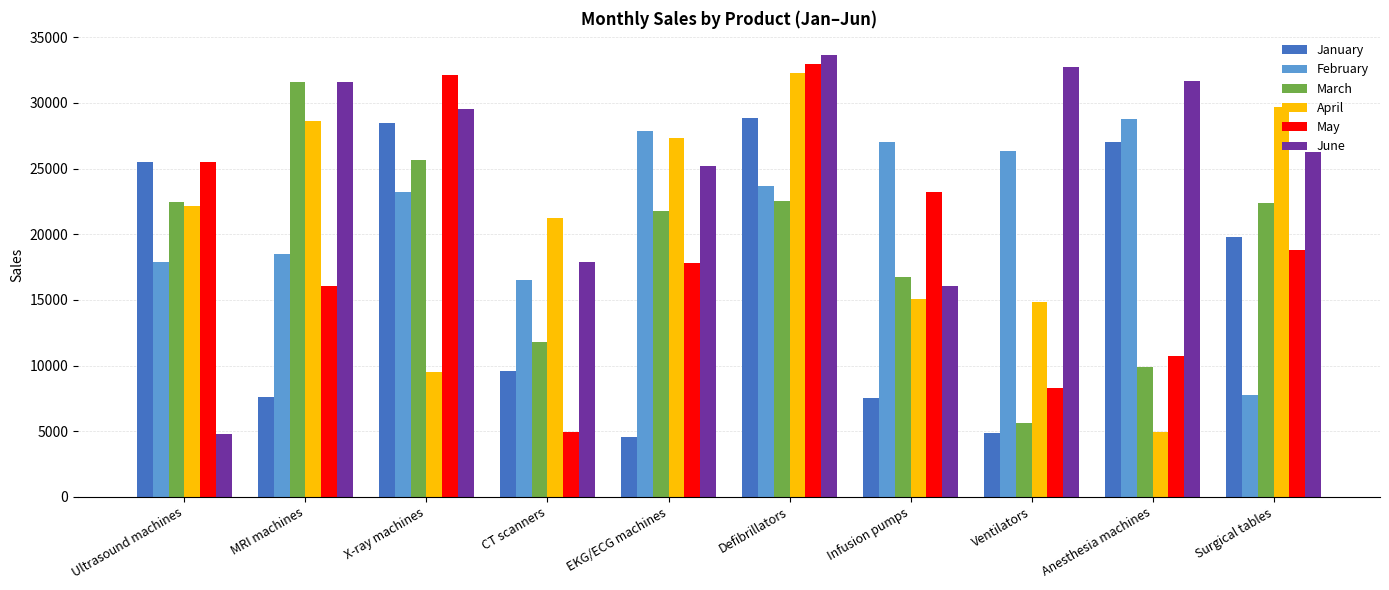

What is the highest value of the May series?

32989.0